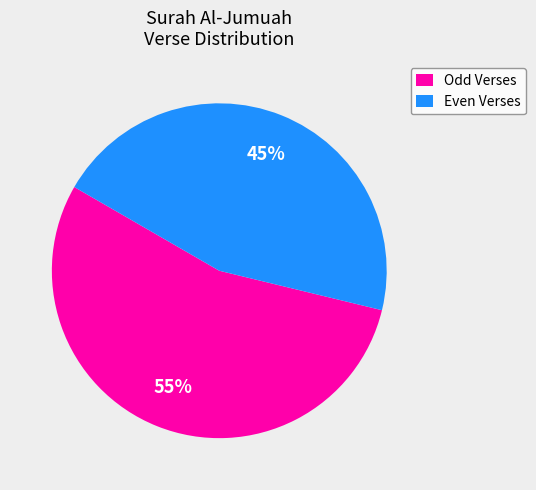

What is the smallest slice in the pie chart?

Even Verses